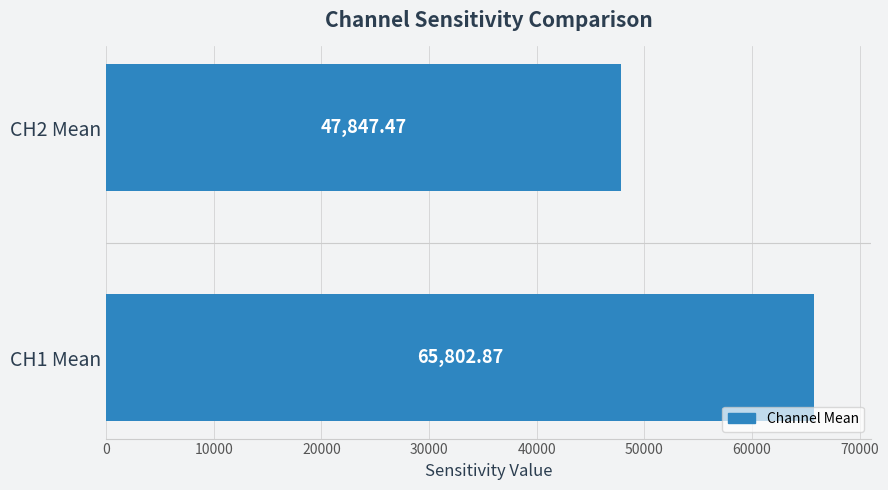

What is the sum of all values?

113650.3